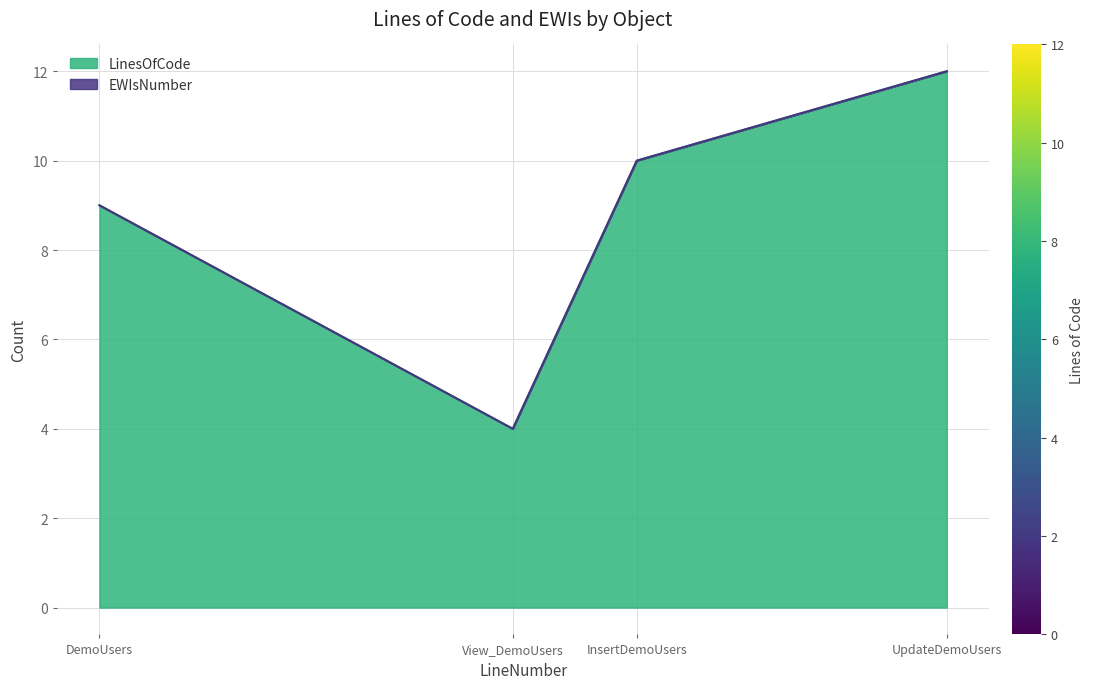

How many values exceed 10?

1